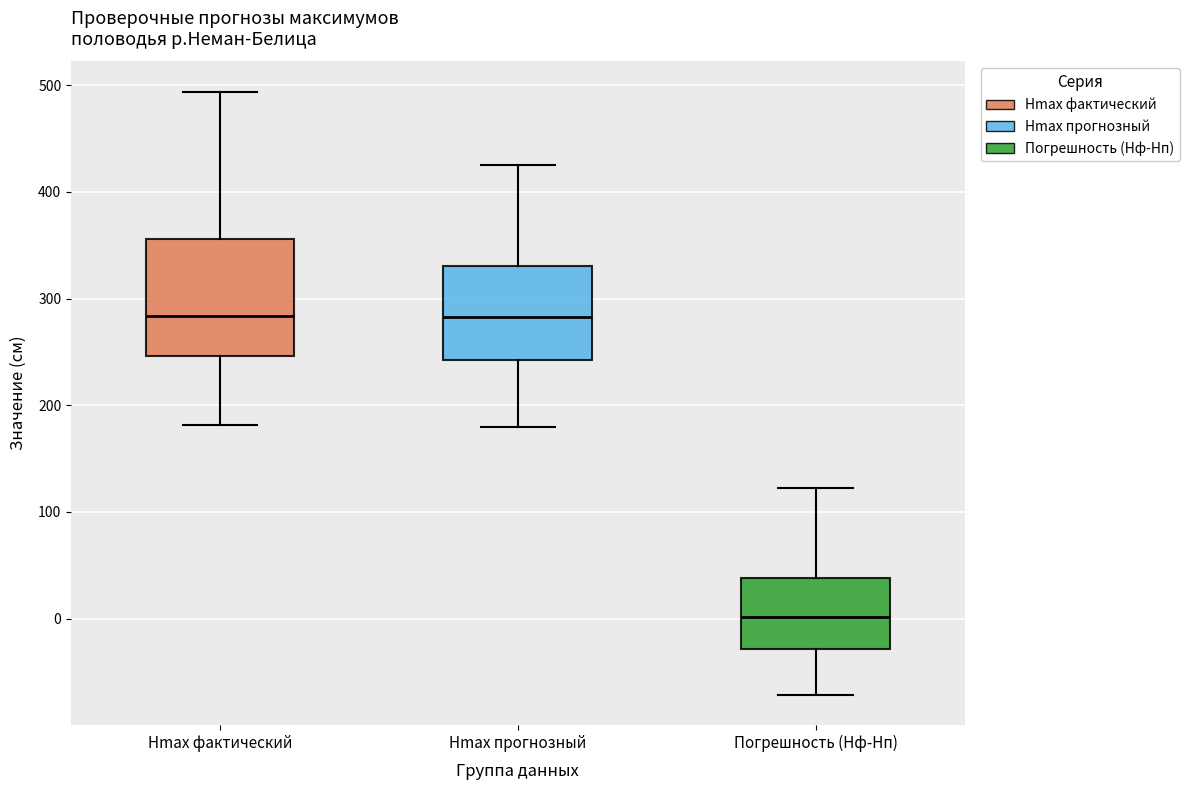

Comparing the boxes themselves (not the whiskers), which one is the tallest?

Hmax фактический